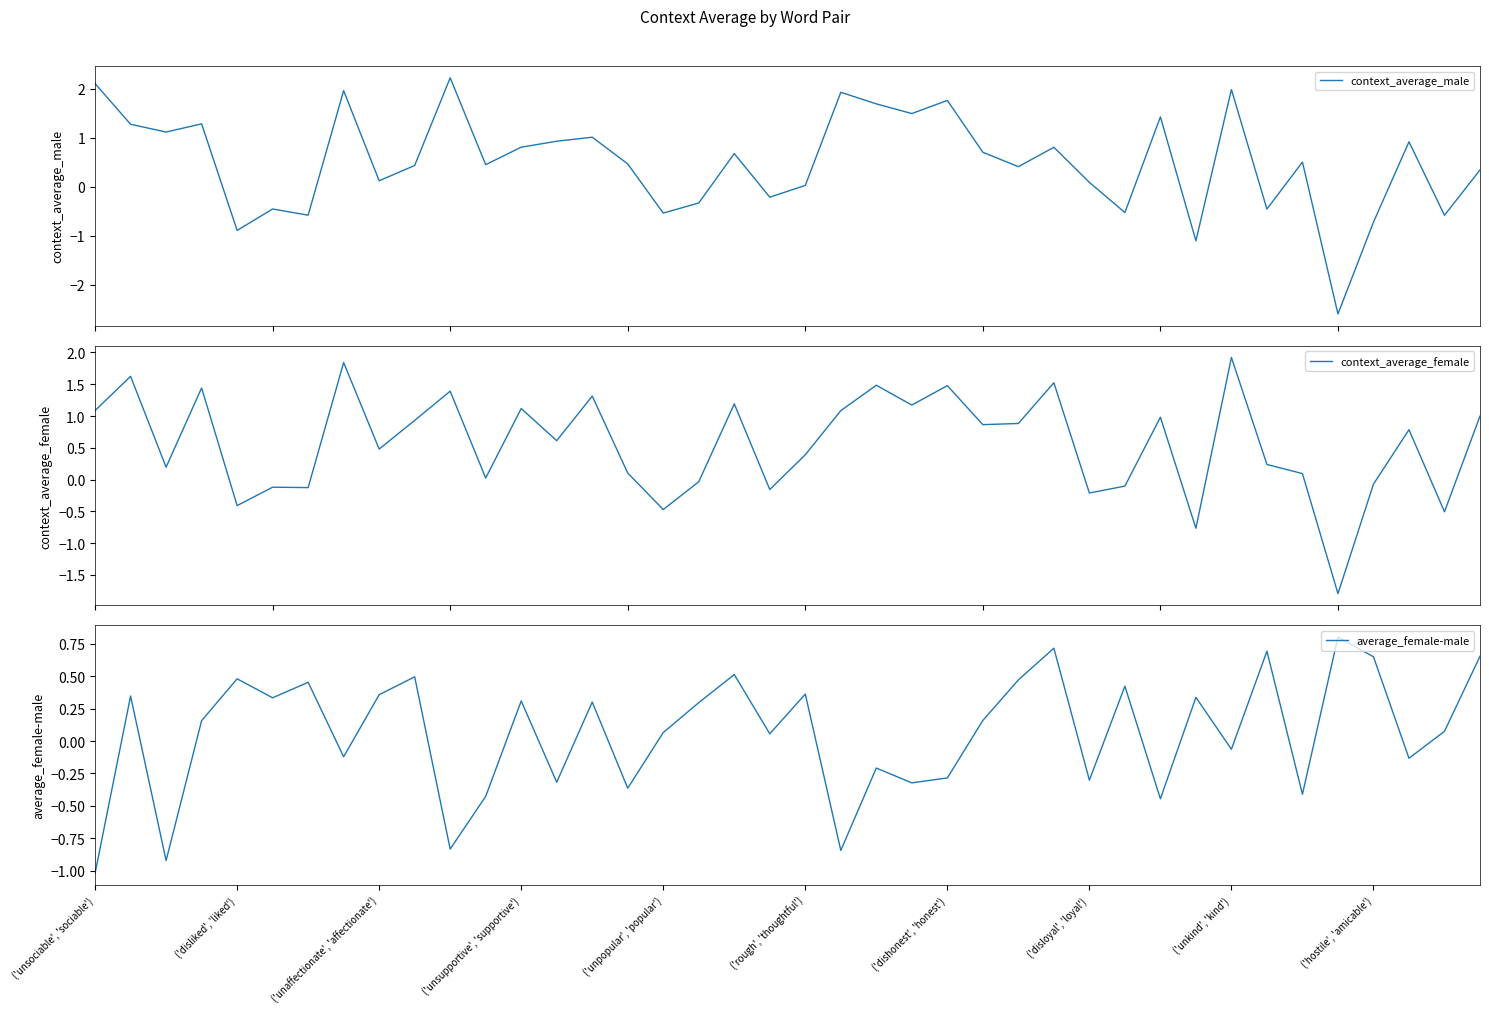

The average_female-male series shows 0.3 at ('unsupportive', 'supportive'). True or false?

True